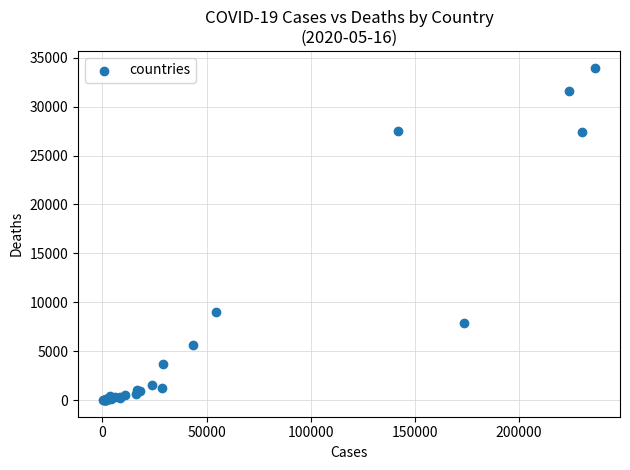

What Y value in the scatter plot is closest to 16999?

8959